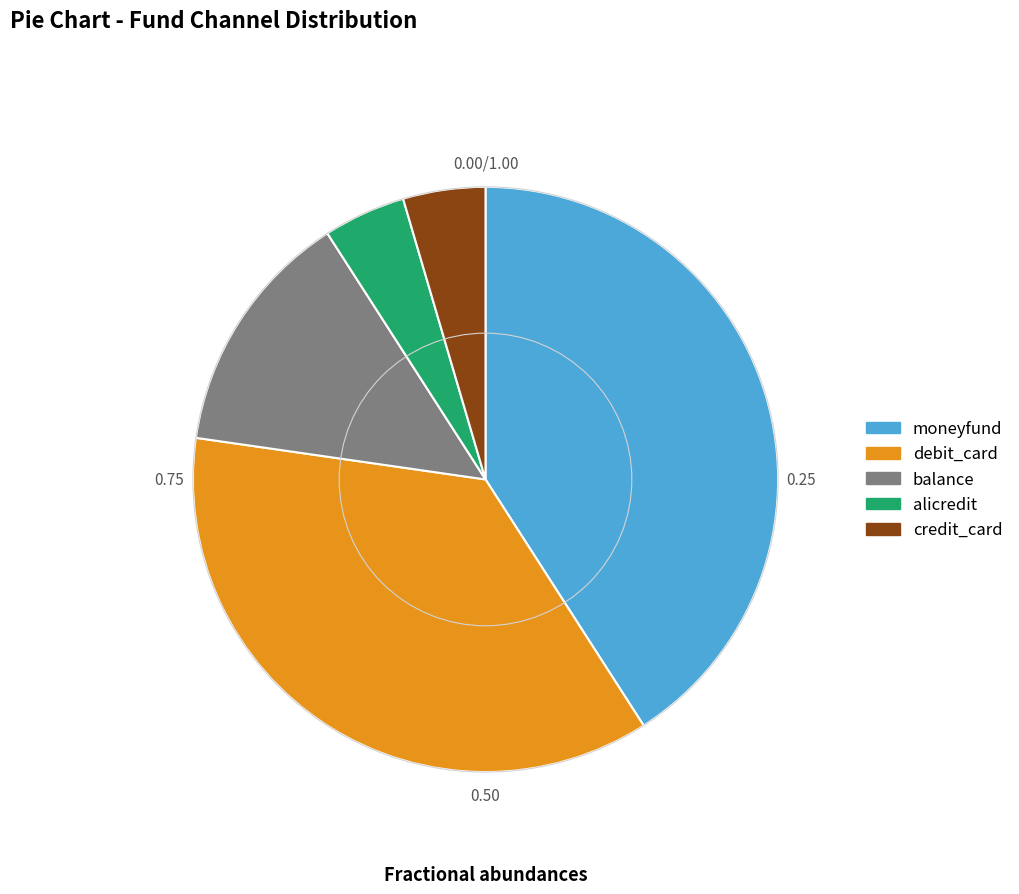

Which has a higher value, moneyfund or credit_card?

moneyfund